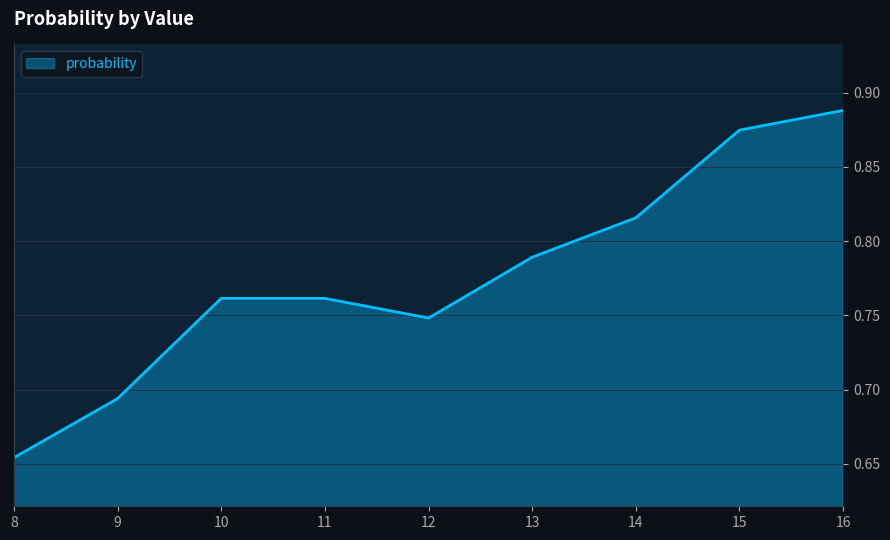

Which label corresponds to the largest value in the chart?

16